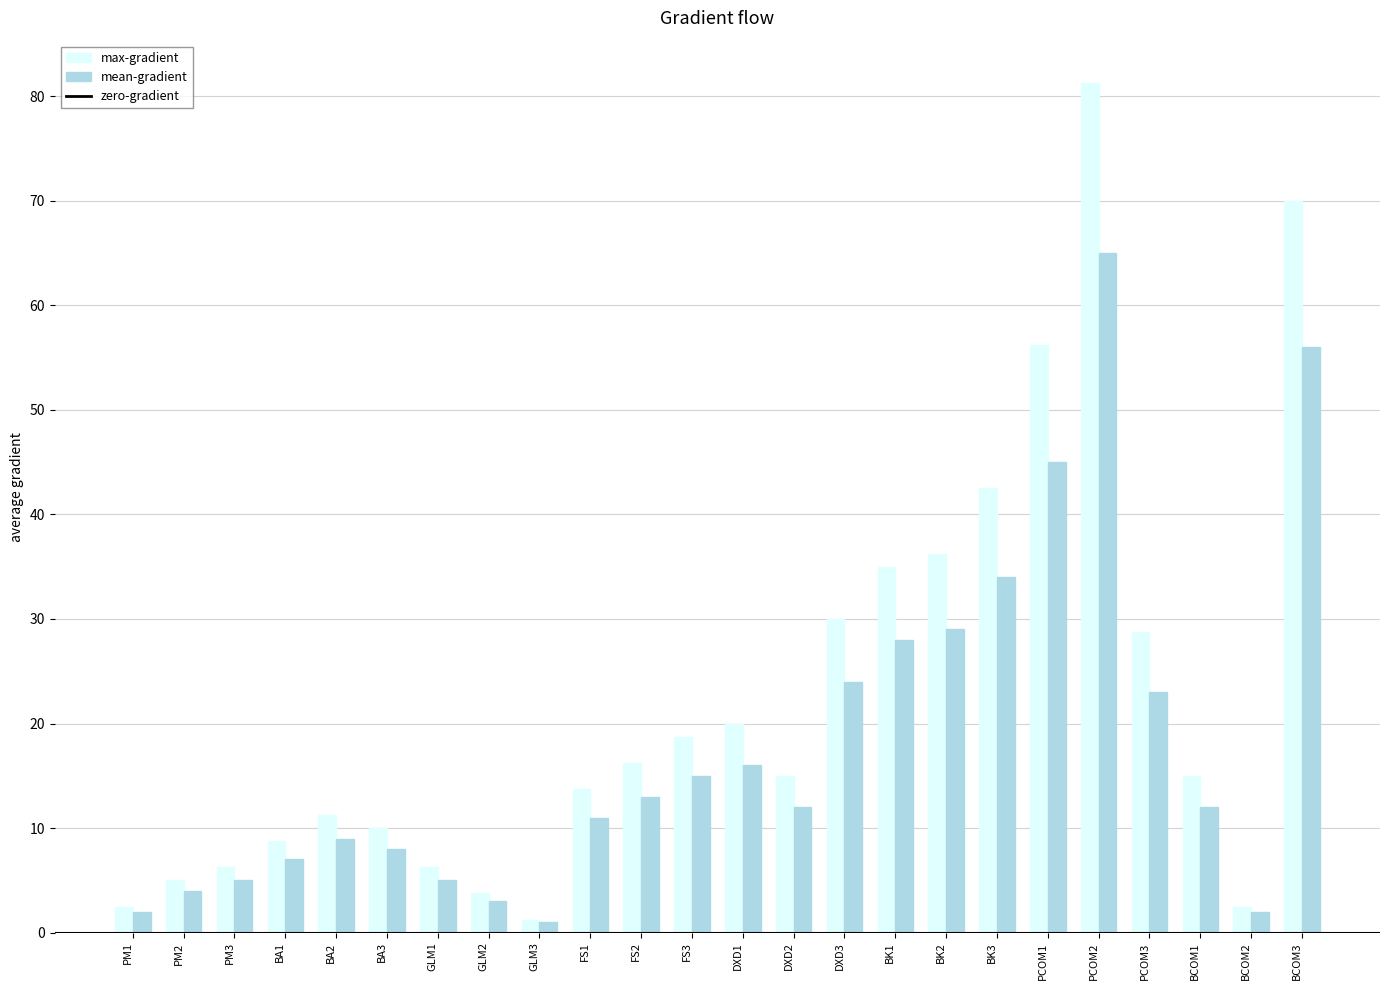

What is the label of the 8th bar from the left?

GLM2